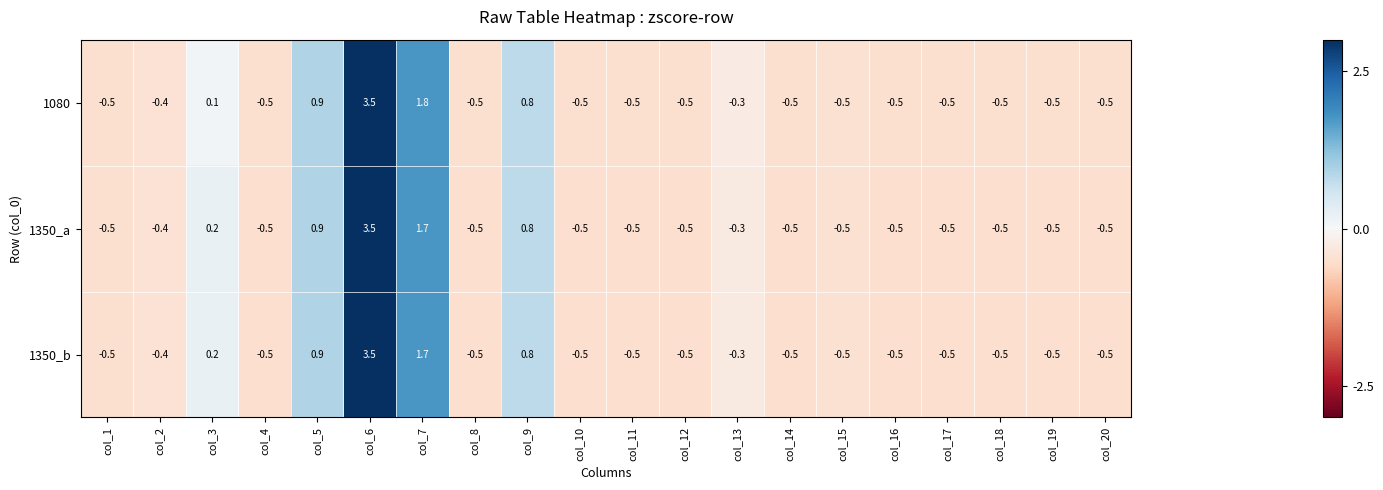

What is the minimum value shown in the chart?

-0.5